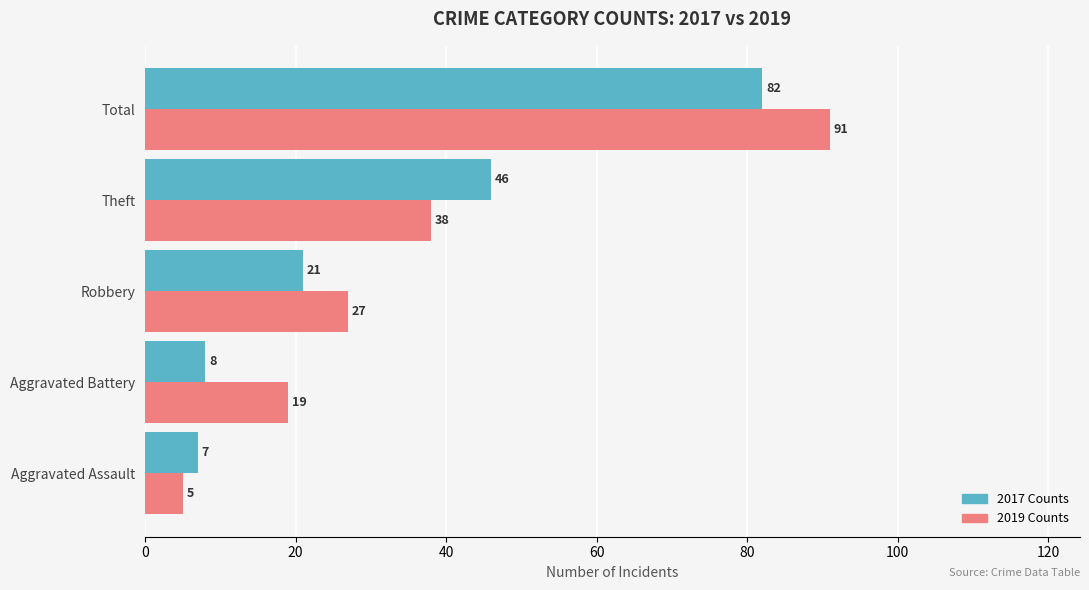

Where is 2017 Counts nearest to the value 44?

Theft